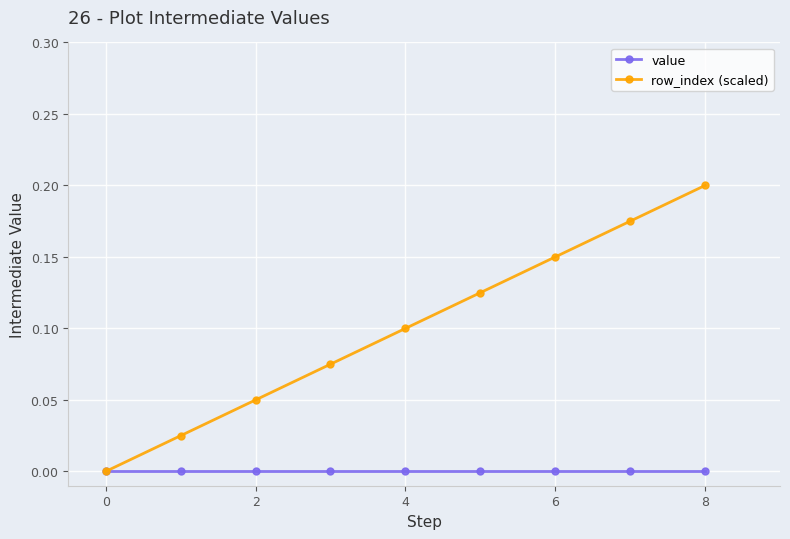

Is this an area chart (filled region under the line)?

No